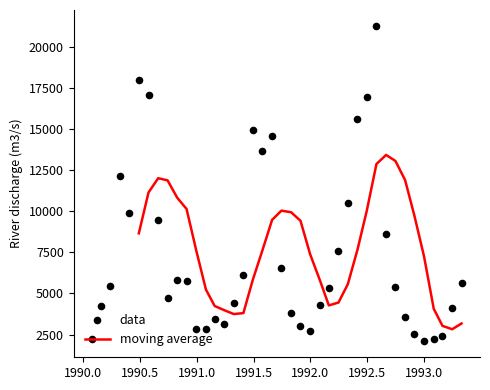

What is the maximum value for moving average?

13441.7